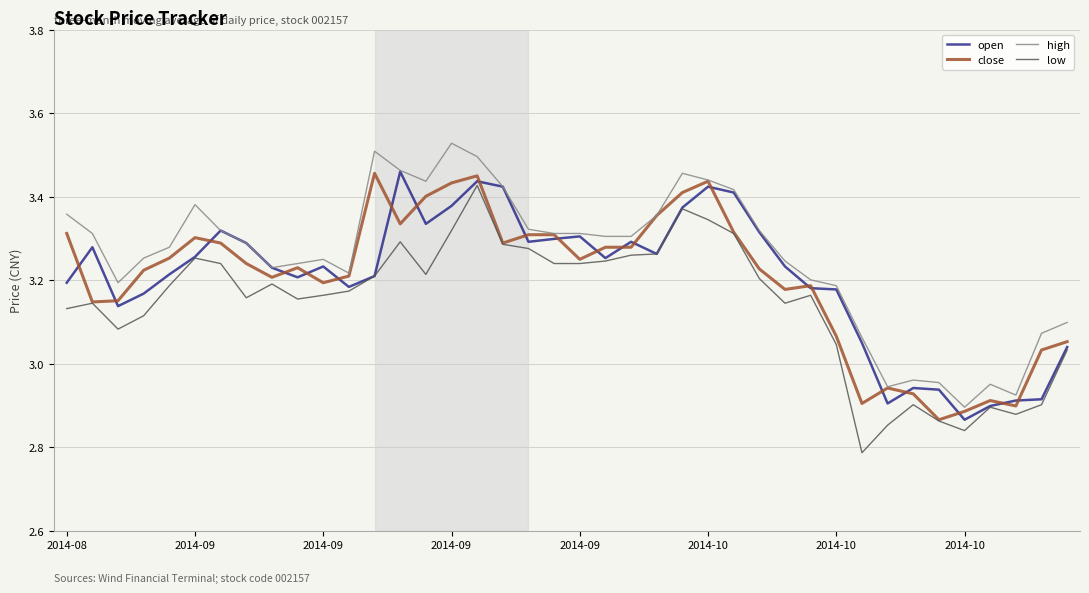

True or false: high and low cross at least once.

False